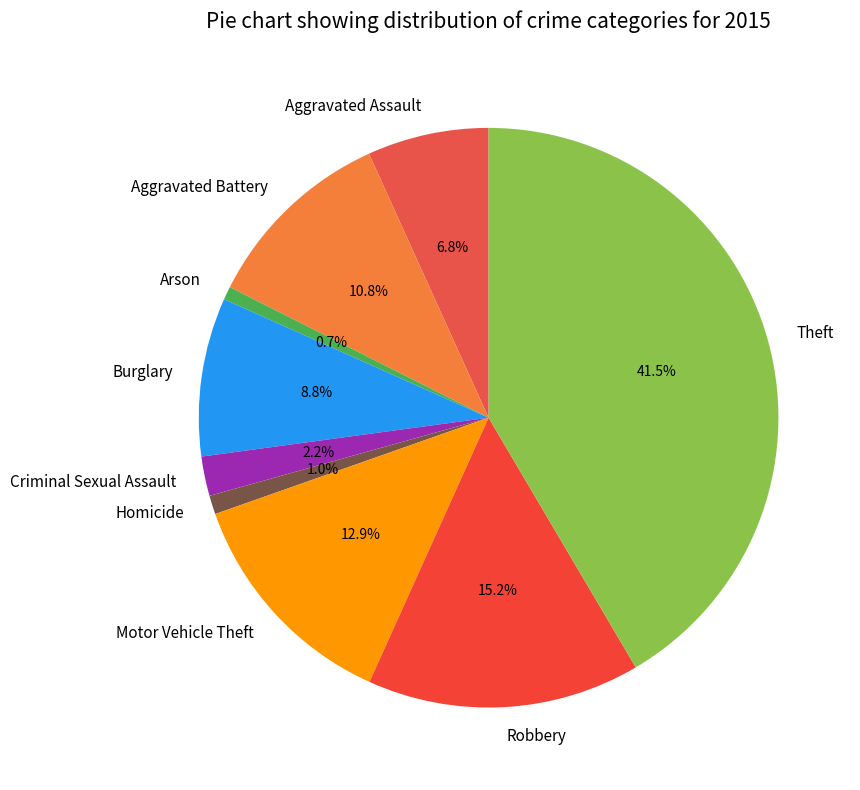

What is the total percentage of Criminal Sexual Assault and Robbery?

17.4%